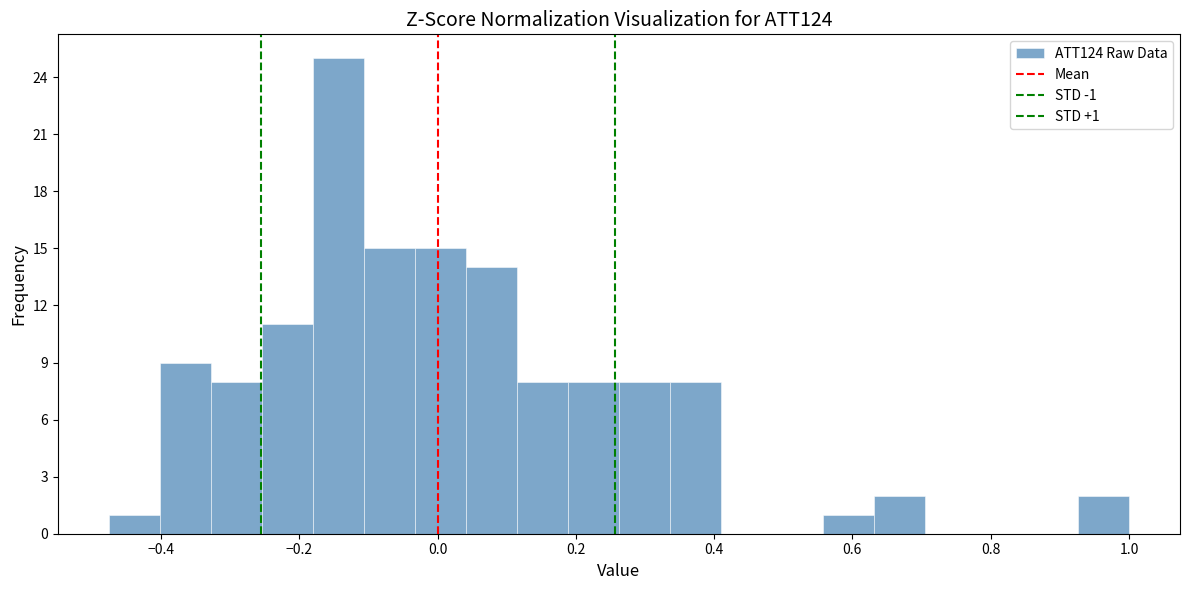

Around what value on the x-axis is the tallest bar? Give the approximate position of its centre, as read against the axis.

-0.14